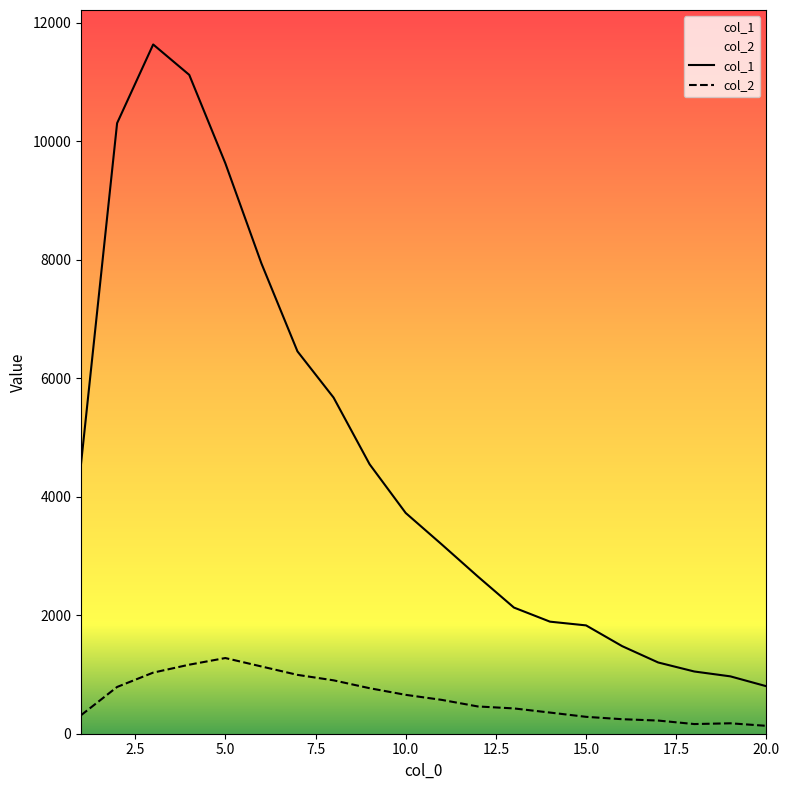

What is the value of the col_1 point at the 11th from the left?

3194